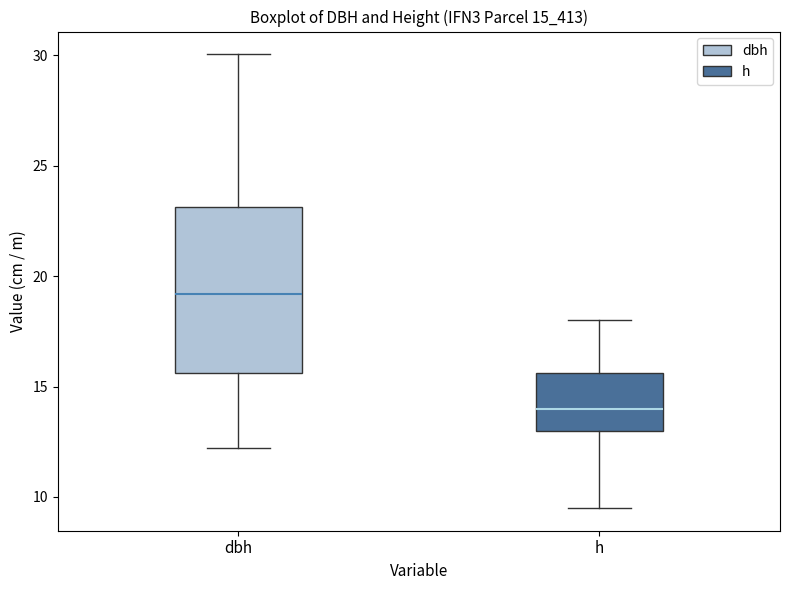

Where does the median line of the box for h sit on the y-axis? The values are not printed on the chart, so give them approximately, as read against the axis.

14.0